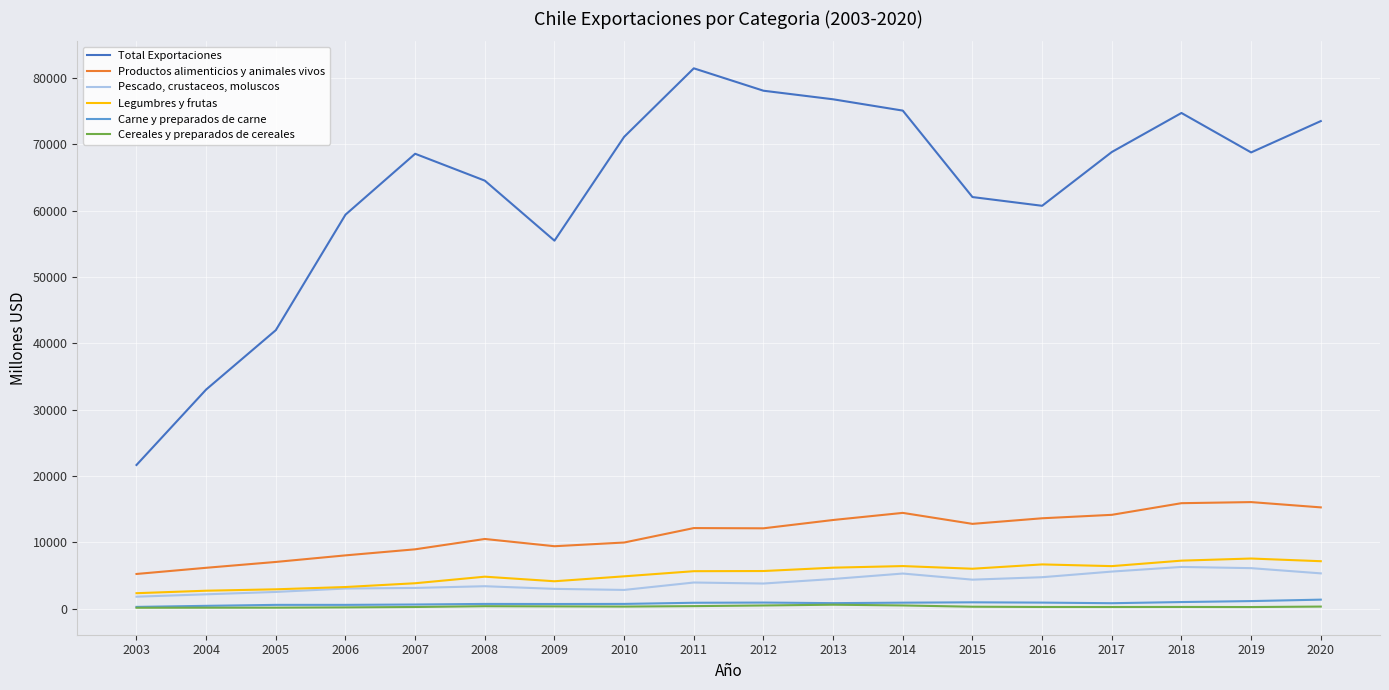

What is the spread (max minus min) of values at 2010?

70796